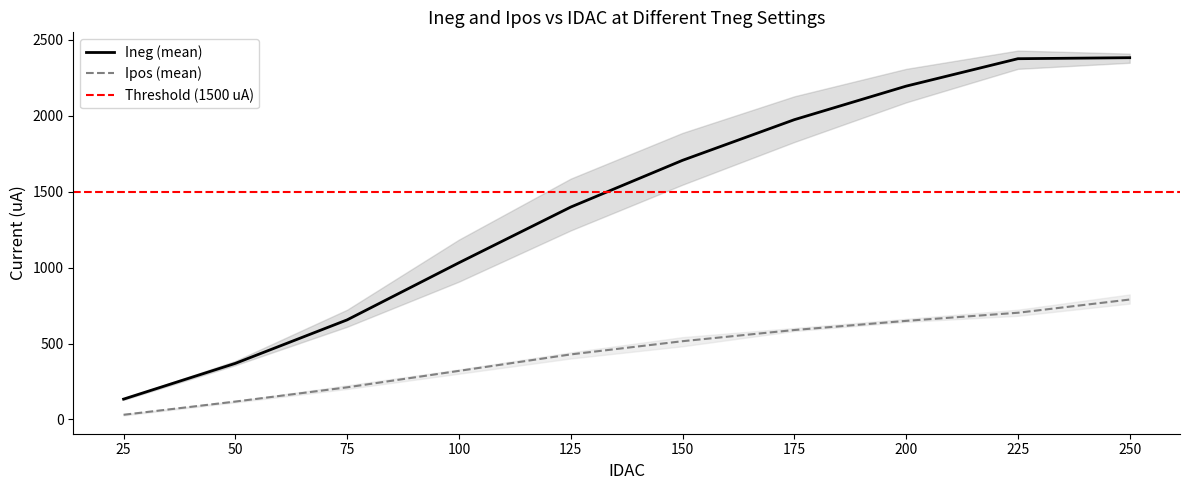

How many data points in Ineg_170 are above 1546?

5